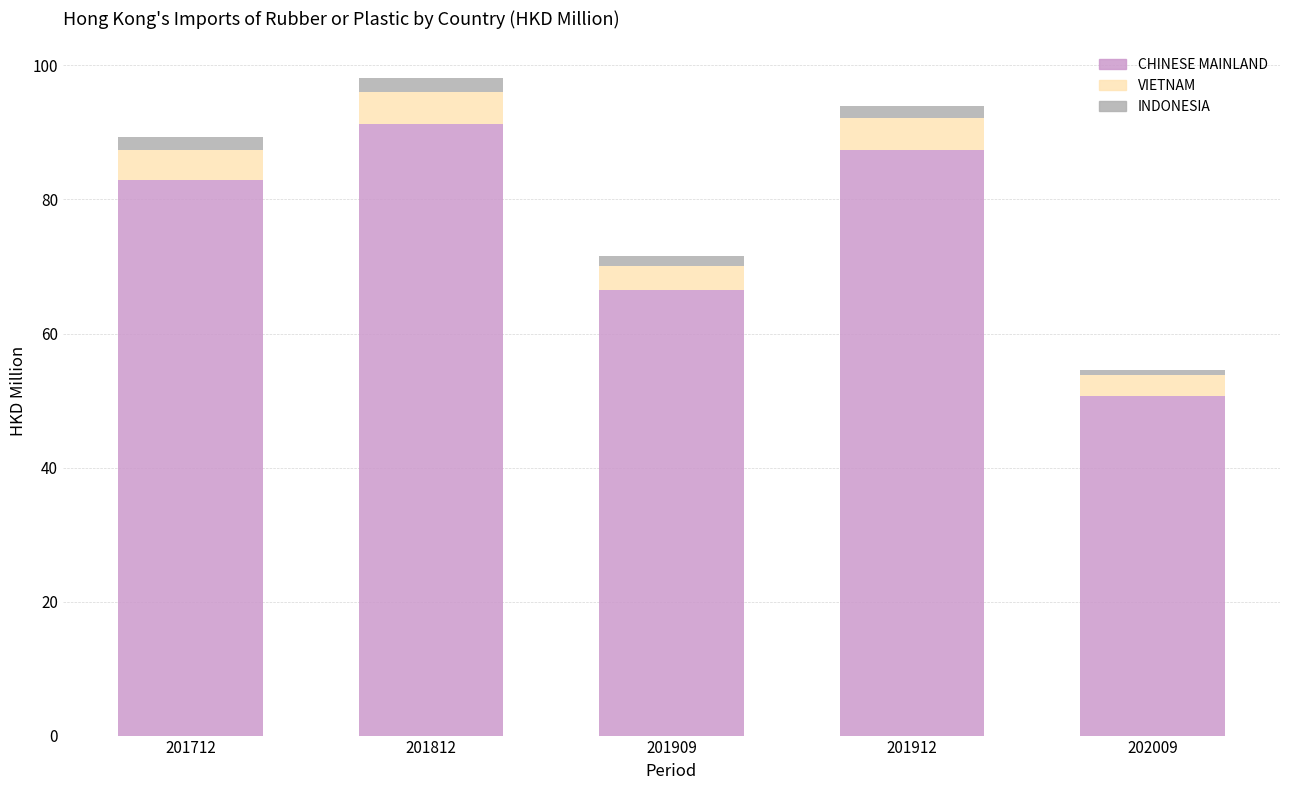

Where is CHINESE MAINLAND nearest to the value 71?

201909